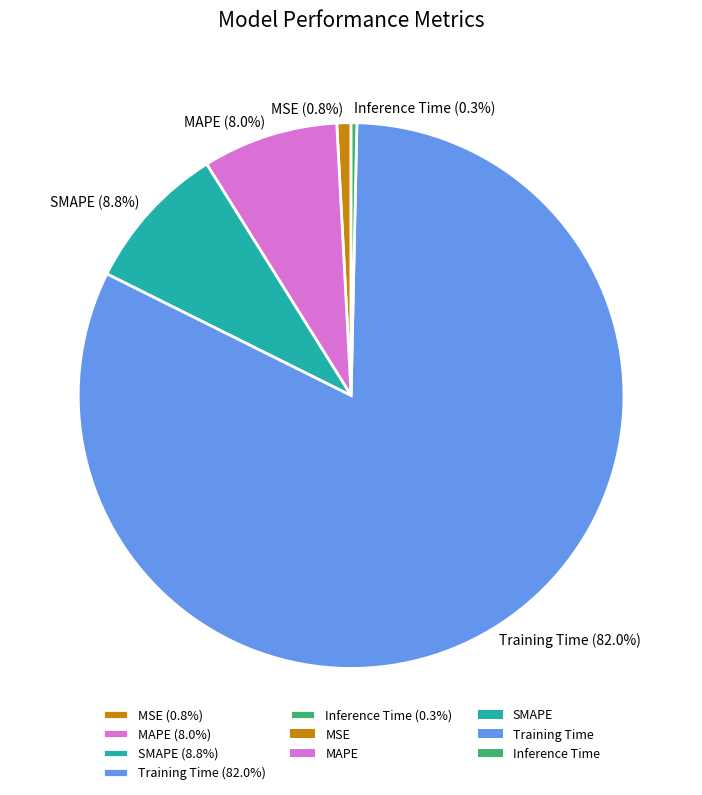

Is MAPE the majority of the pie?

No